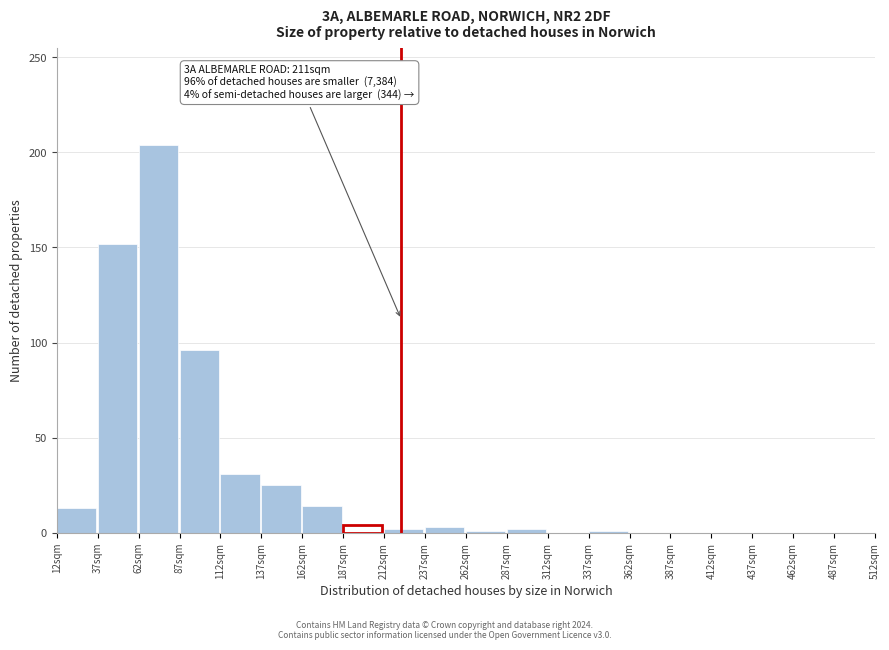

Which range on the x-axis has the tallest bar?

62 to 87